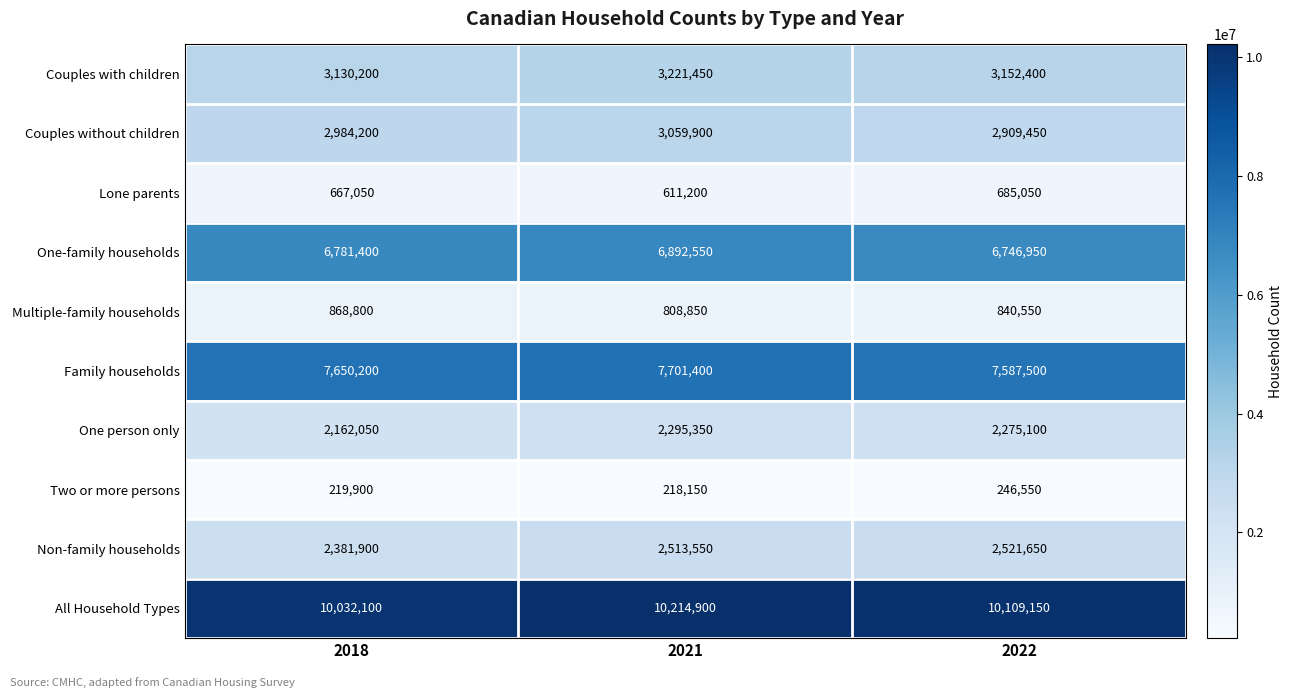

List the series in order of their peak value, highest first.

All Household Types, Family households, One-family households, Couples with children, Couples without children, Non-family households, One person only, Multiple-family households, Lone parents, Two or more persons